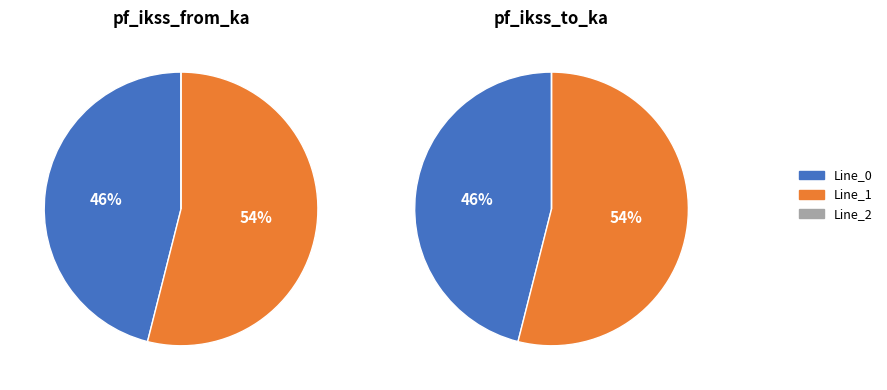

Combined, what portion of the pie is Line_2 and Line_0?

46.1%